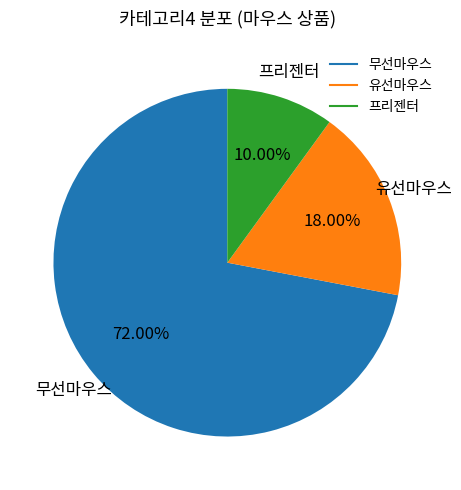

Combined, do 무선마우스 and 프리젠터 account for over 50%?

Yes